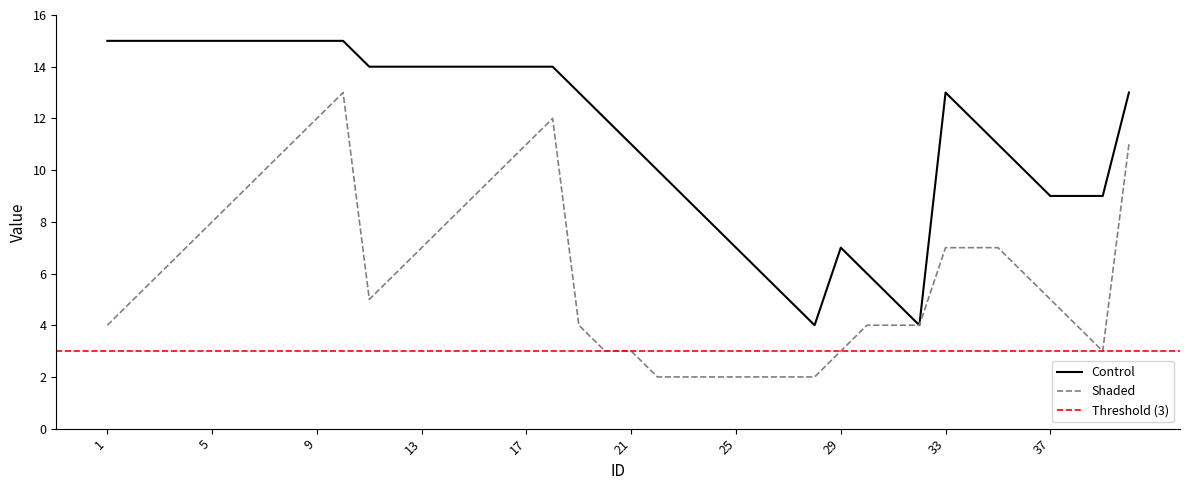

Reading left to right, extract all data points from this chart.

Control: 15	15	15	15	15	15	15	15	15	15	14	14	14	14	14	14	14	14	13	12	11	10	9	8	7	6	5	4	7	6	5	4	13	12	11	10	9	9	9	13
Shaded: 4	5	6	7	8	9	10	11	12	13	5	6	7	8	9	10	11	12	4	3	3	2	2	2	2	2	2	2	3	4	4	4	7	7	7	6	5	4	3	11